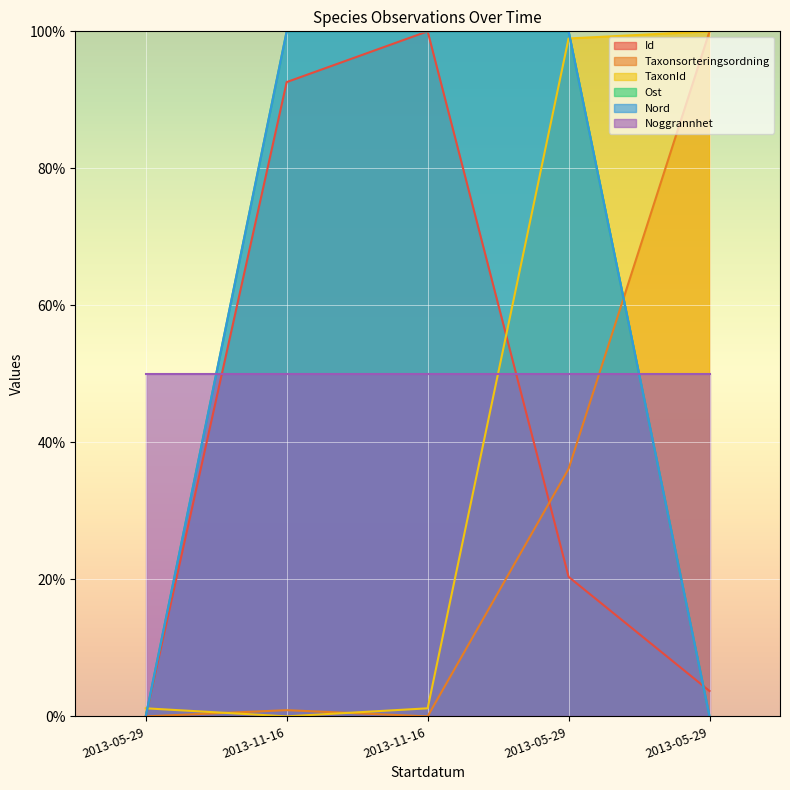

Which series has the largest total across all categories?

Ost